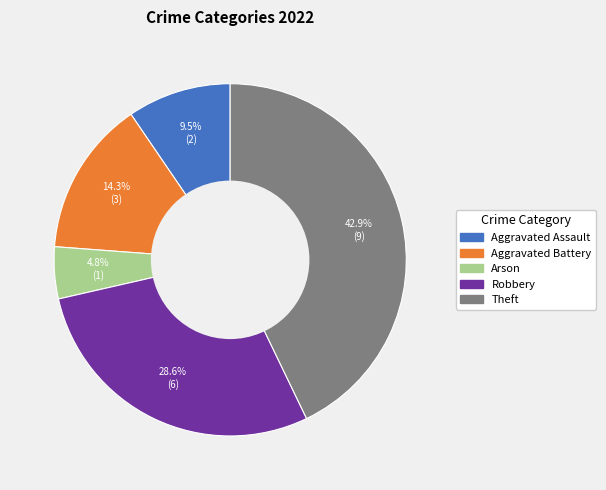

Does any single category account for the majority?

No